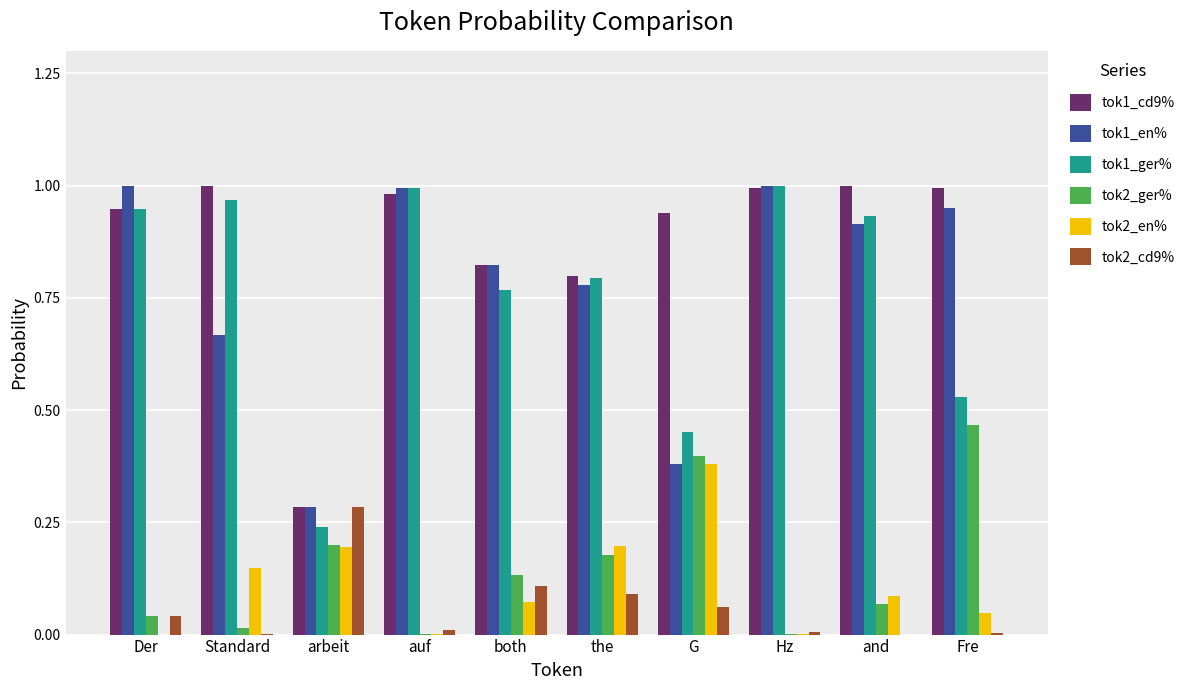

What is the sum of all tok2_cd9% values?

0.6